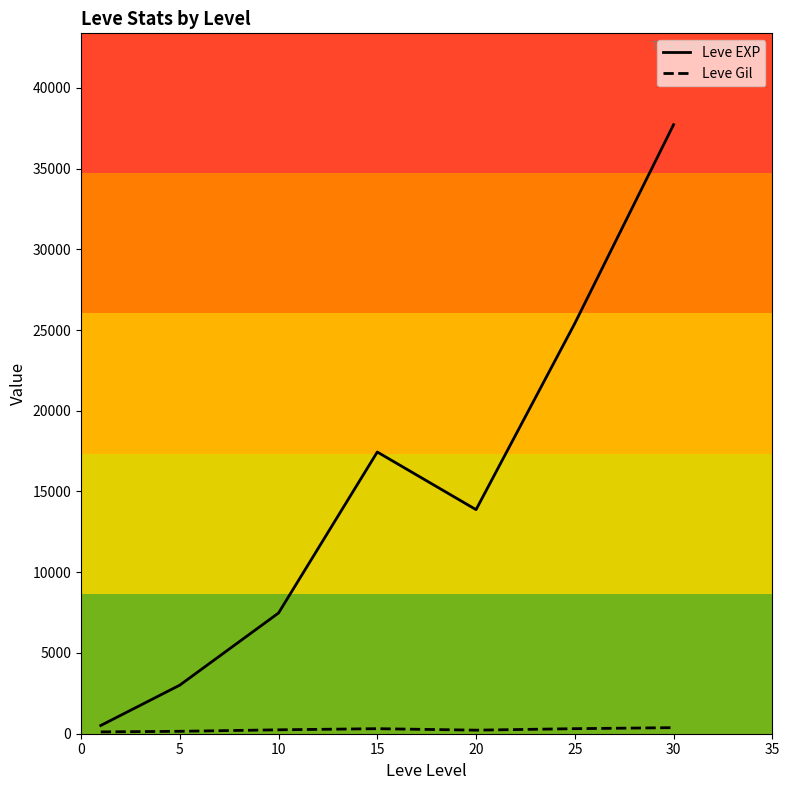

Which series has the largest range (max minus min)?

Leve EXP